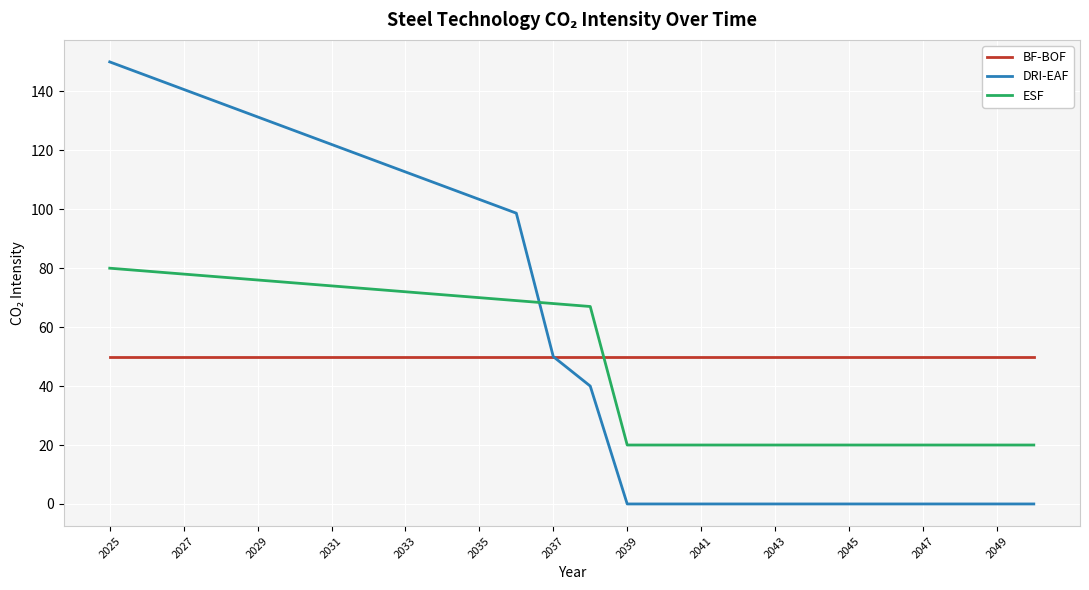

Reading left to right, list all the values displayed in this chart.

BF-BOF: 50.0	50.0	50.0	50.0	50.0	50.0	50.0	50.0	50.0	50.0	50.0	50.0	50.0	50.0	50.0	50.0	50.0	50.0	50.0	50.0	50.0	50.0	50.0	50.0	50.0	50.0
DRI-EAF: 150.0	145.3	140.7	136.0	131.3	126.7	122.0	117.3	112.7	108.0	103.3	98.7	50.0	40.0	0.0	0.0	0.0	0.0	0.0	0.0	0.0	0.0	0.0	0.0	0.0	0.0
ESF: 80.0	79.0	78.0	77.0	76.0	75.0	74.0	73.0	72.0	71.0	70.0	69.0	68.0	67.0	20.0	20.0	20.0	20.0	20.0	20.0	20.0	20.0	20.0	20.0	20.0	20.0